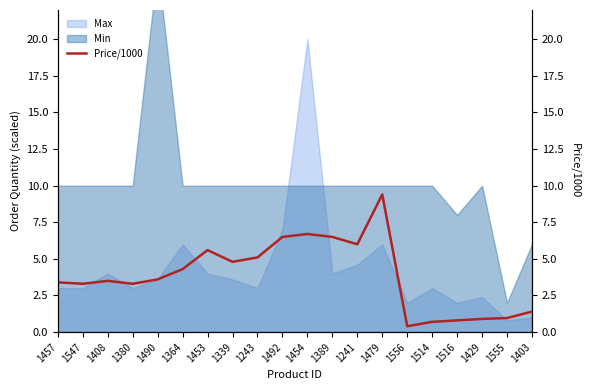

What is the value of the 7th point from the left?

5.6